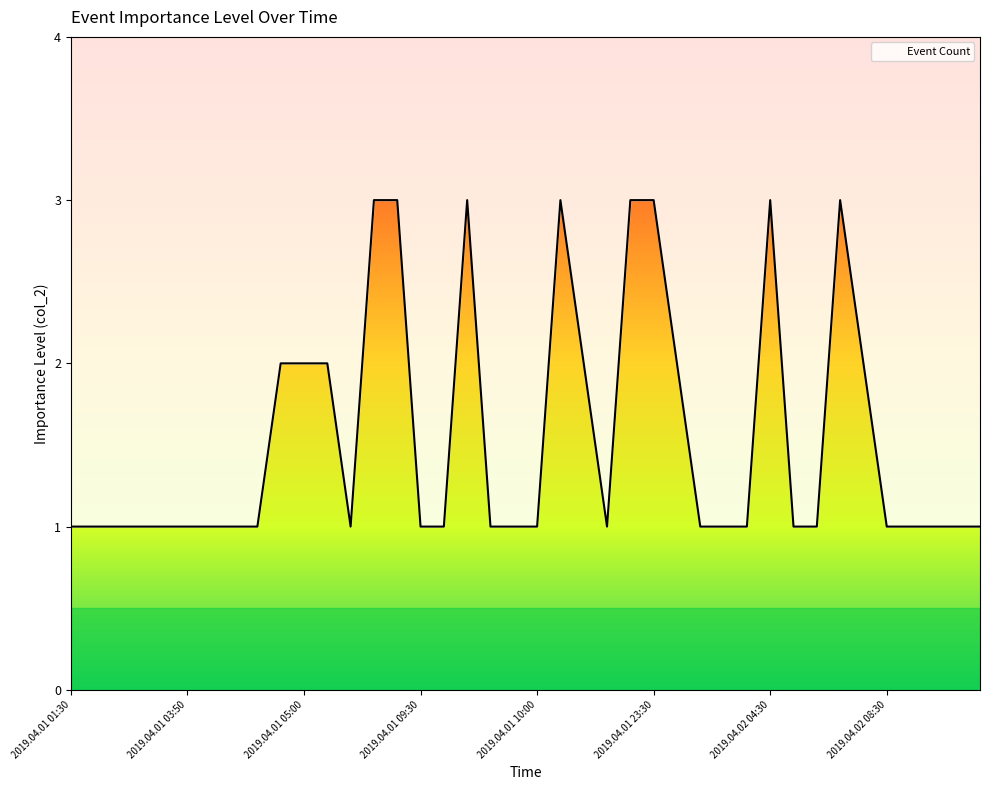

Does the chart have visible grid lines?

No